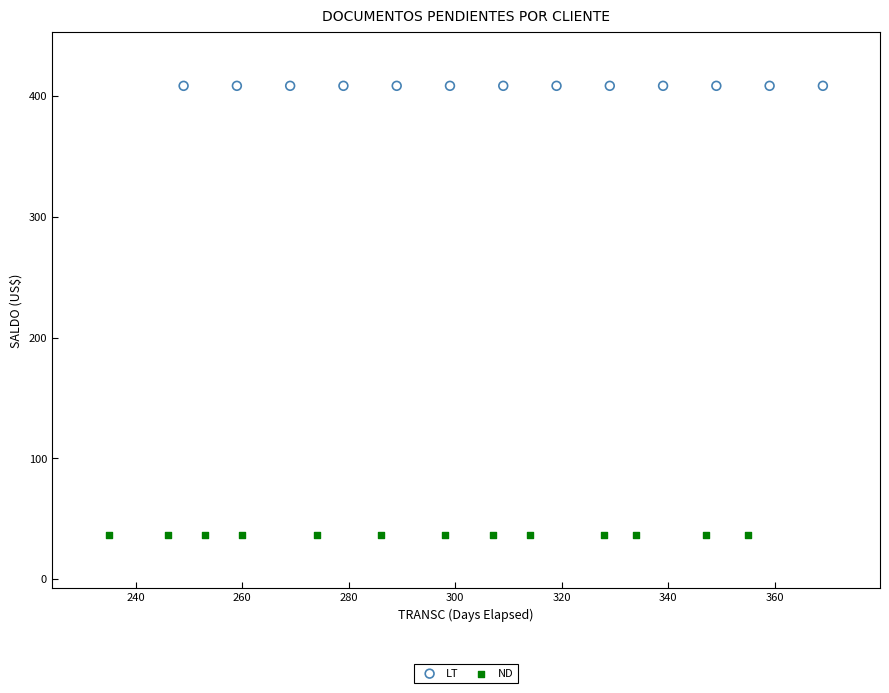

Which series reaches the maximum Y coordinate?

LT